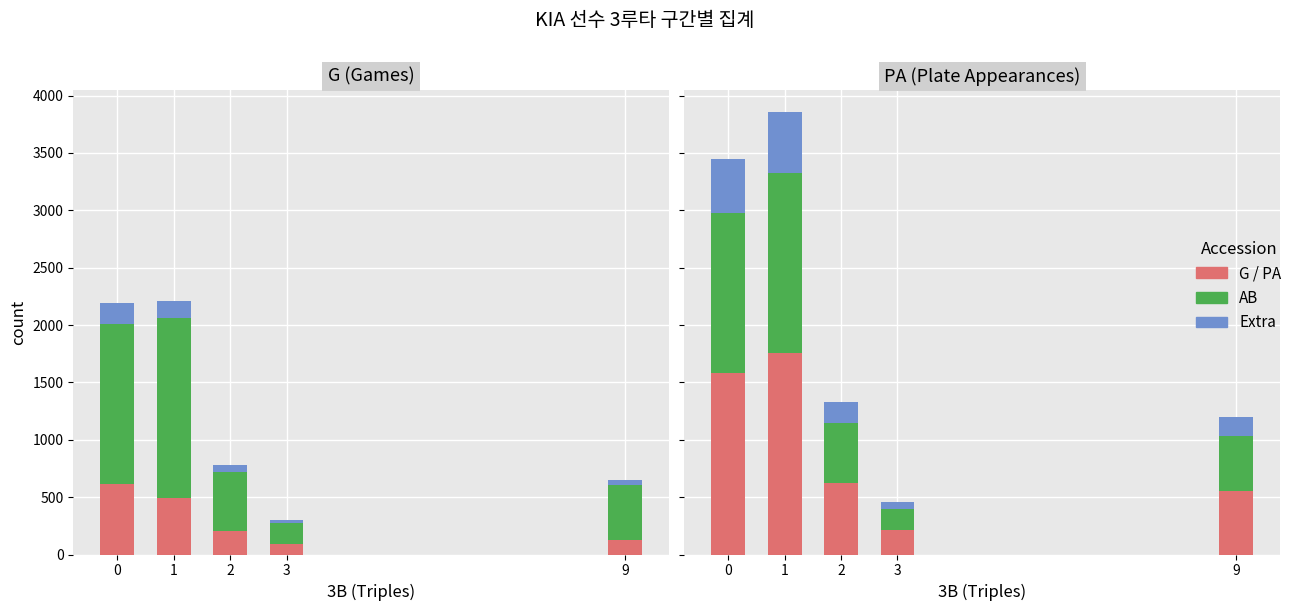

Which has a higher value, 3 or 9?

9